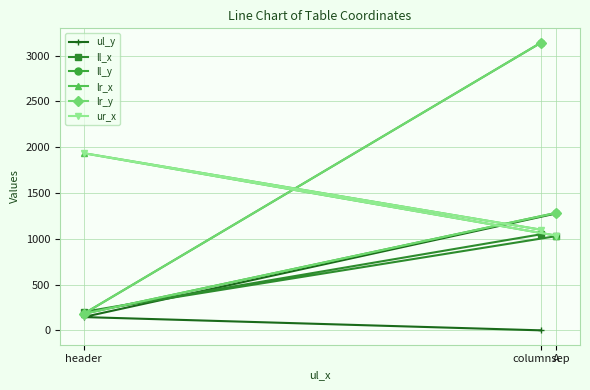

Which series has the largest total across all categories?

ll_y